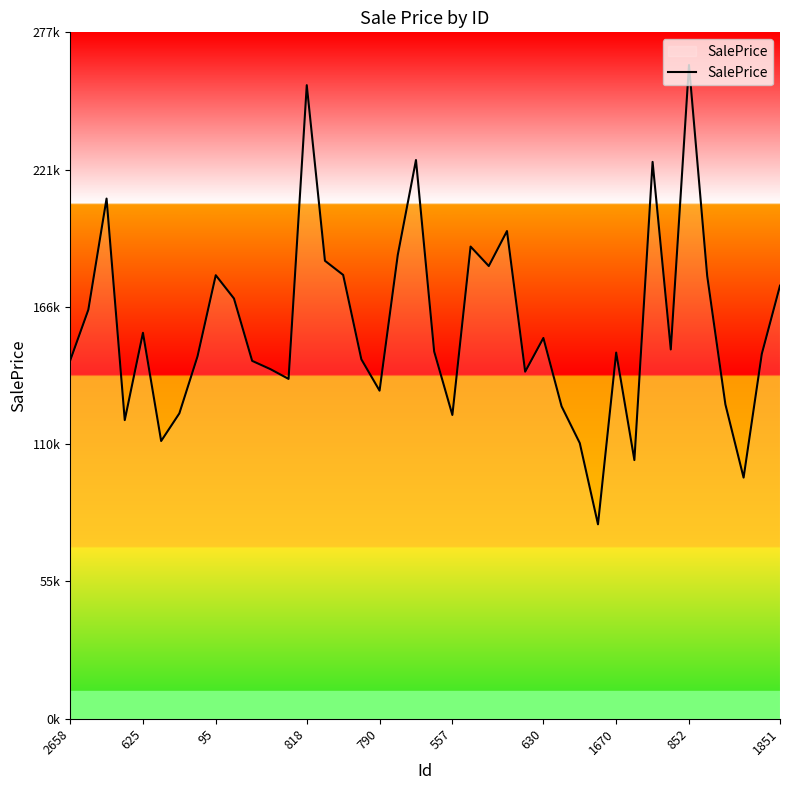

At which category does the chart reach its minimum across all series?

29